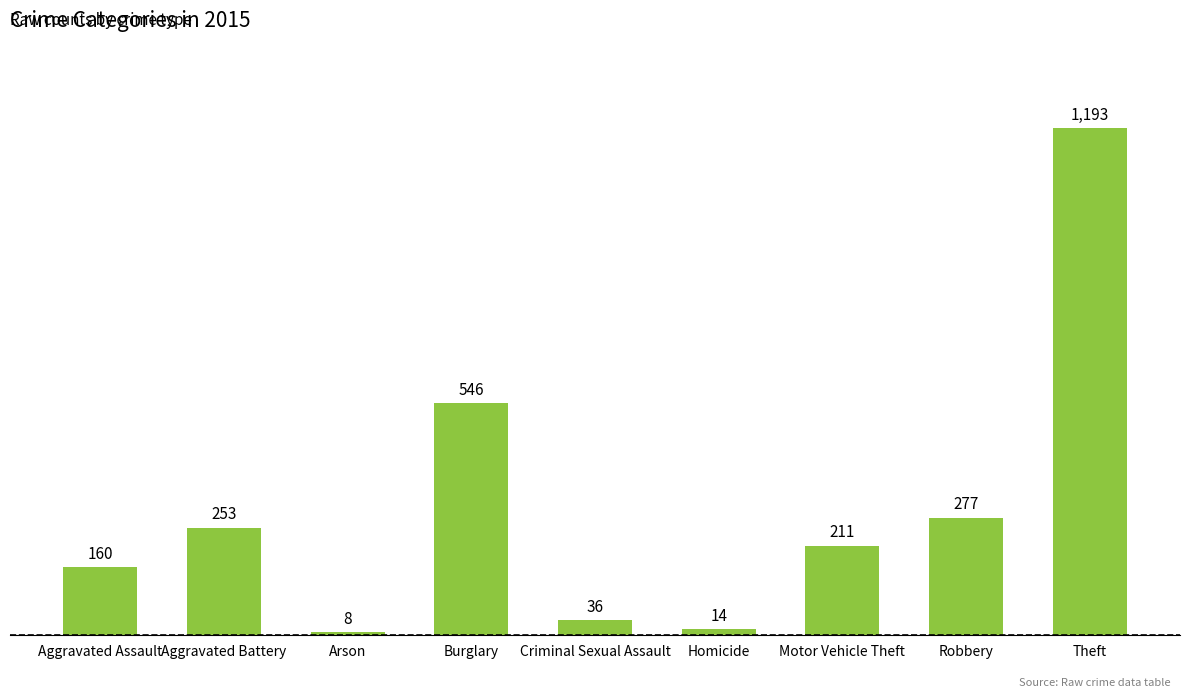

Count the number of data series in this chart.

1